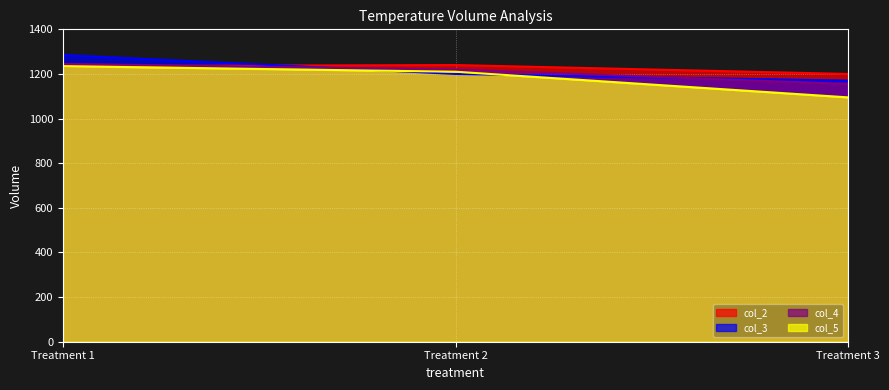

How many data points in col_5 are above 1210?

1